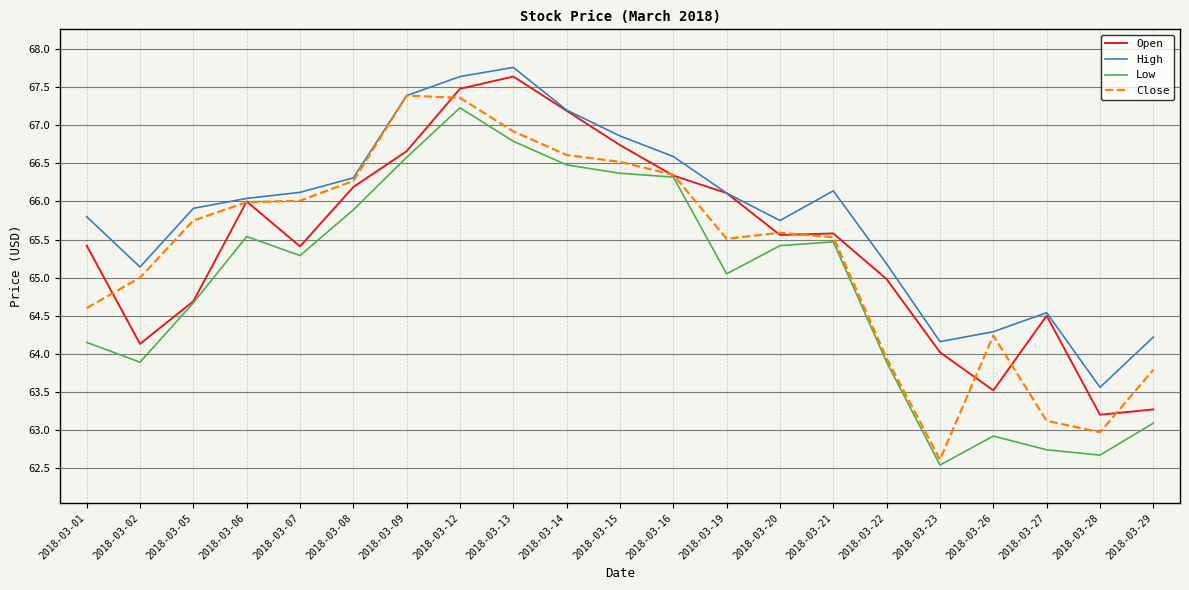

Read the Open value at 2018-03-05.

64.7